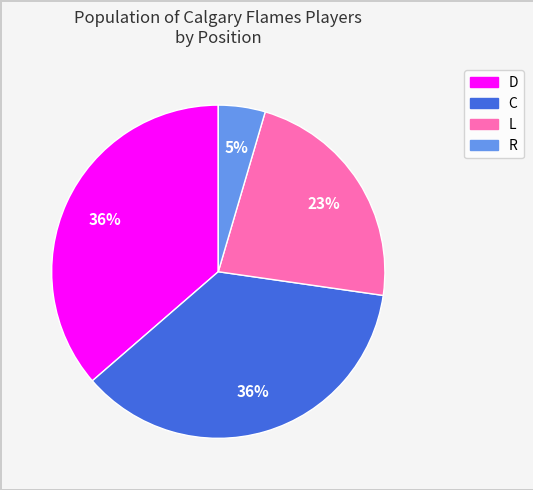

Is the sum of R and C greater than half?

No